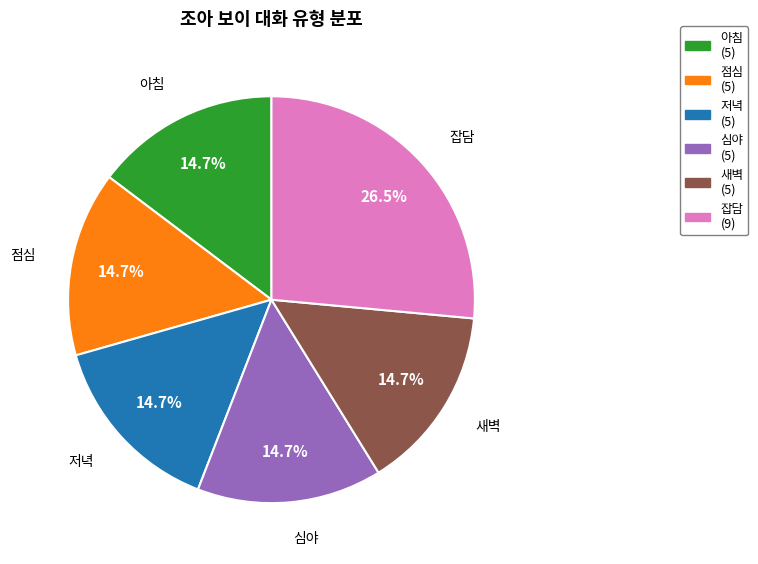

True or false: 점심 accounts for 15% of the total.

True